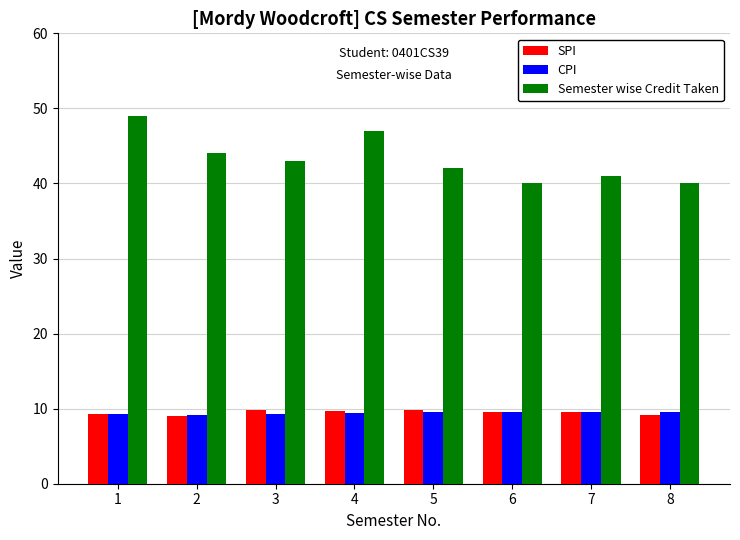

What is the difference between the maximum and minimum values in the Semester wise Credit Taken series?

9.0